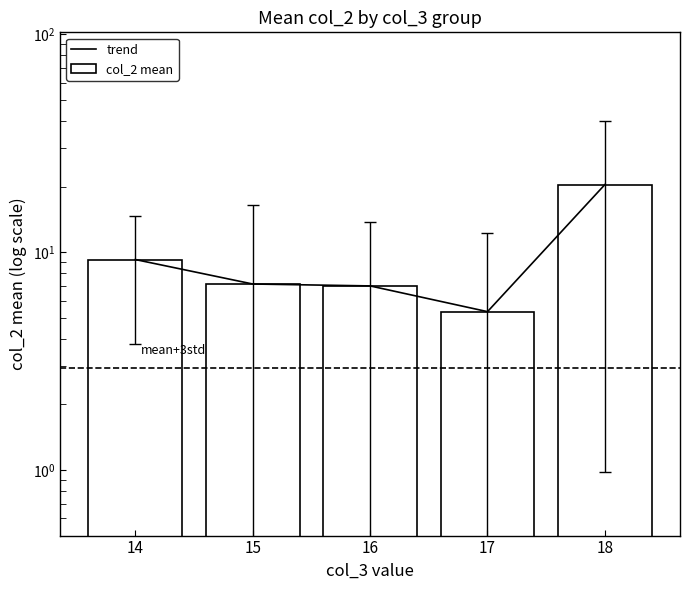

What is the difference between the second highest and second lowest values in the trend series?

2.2